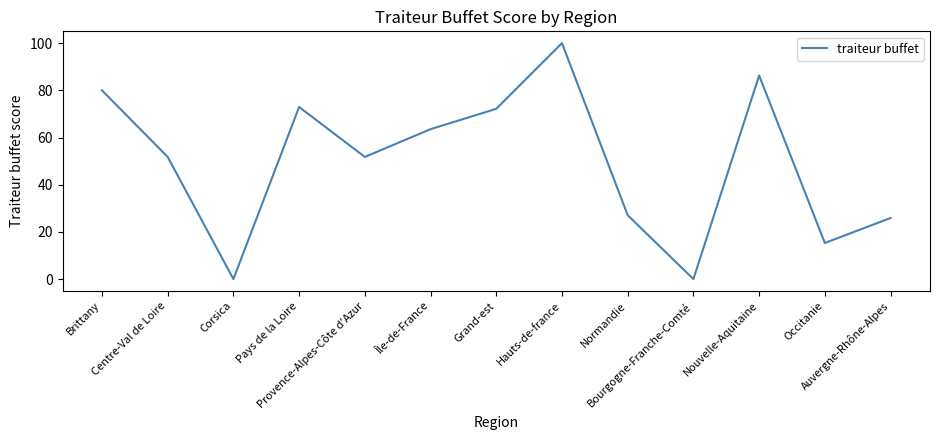

Does the chart have visible grid lines?

No